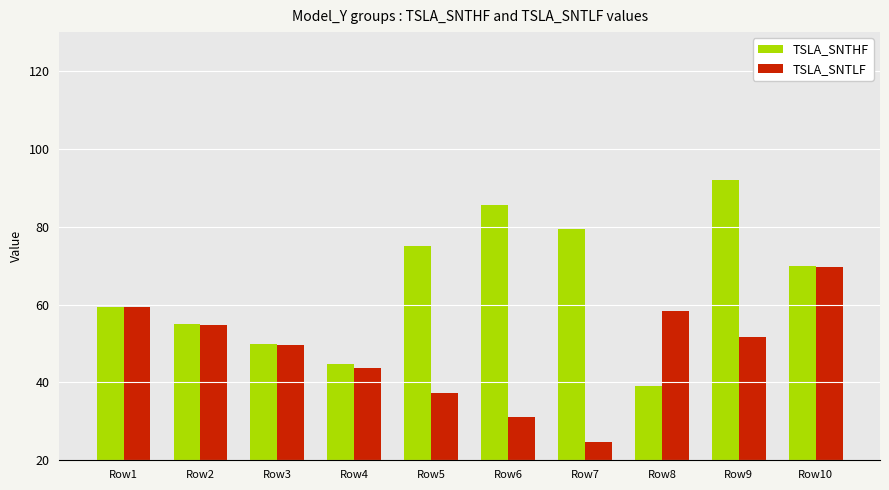

Rank the series at Row9 from highest to lowest value.

TSLA_SNTHF, TSLA_SNTLF